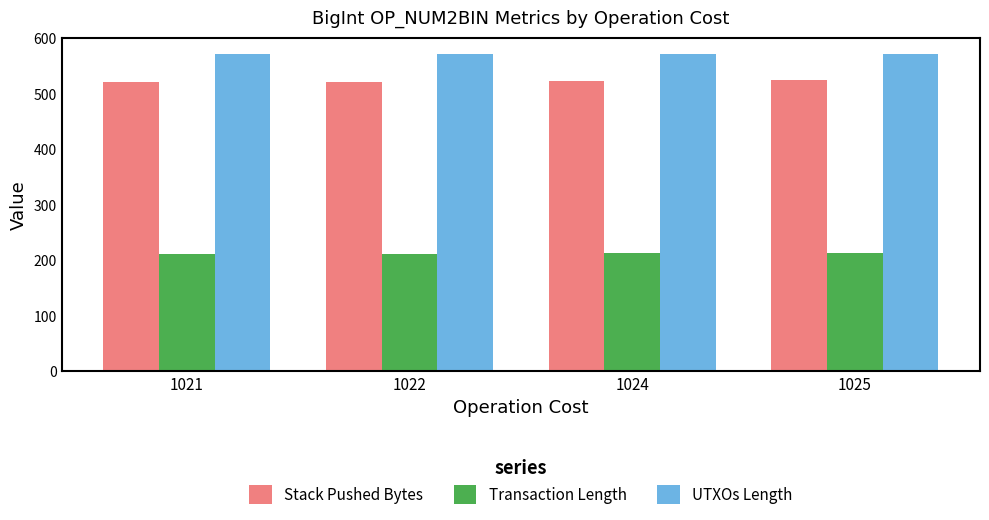

How many groups of bars are there?

4